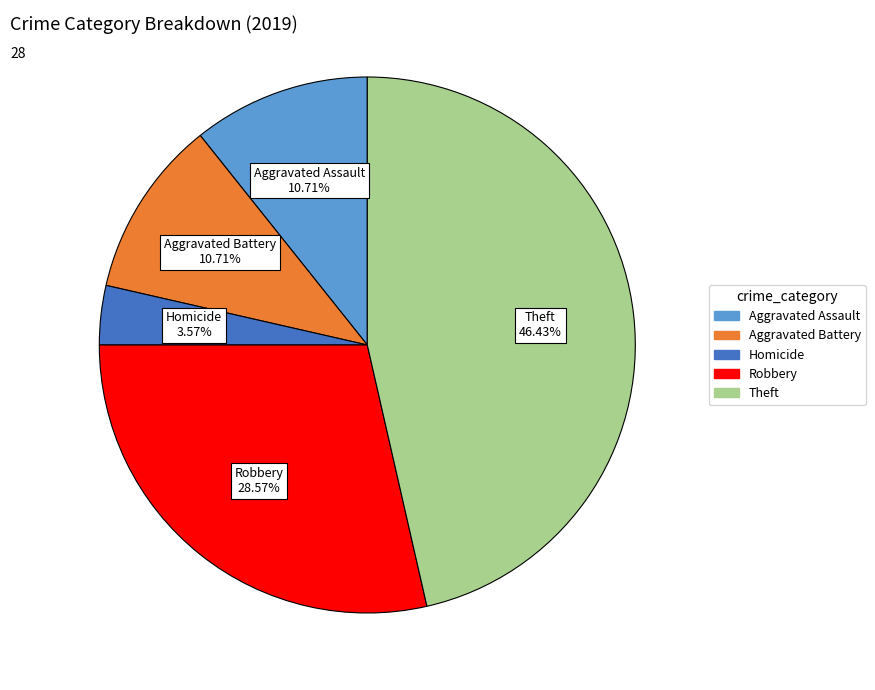

Does any single category account for the majority?

No